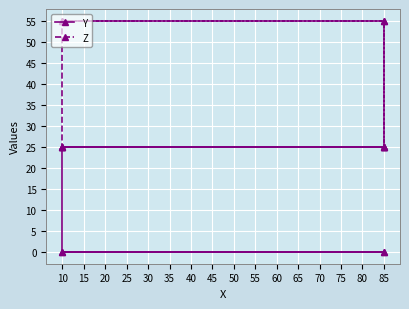

What are all the series names shown in the legend?

Y, Z